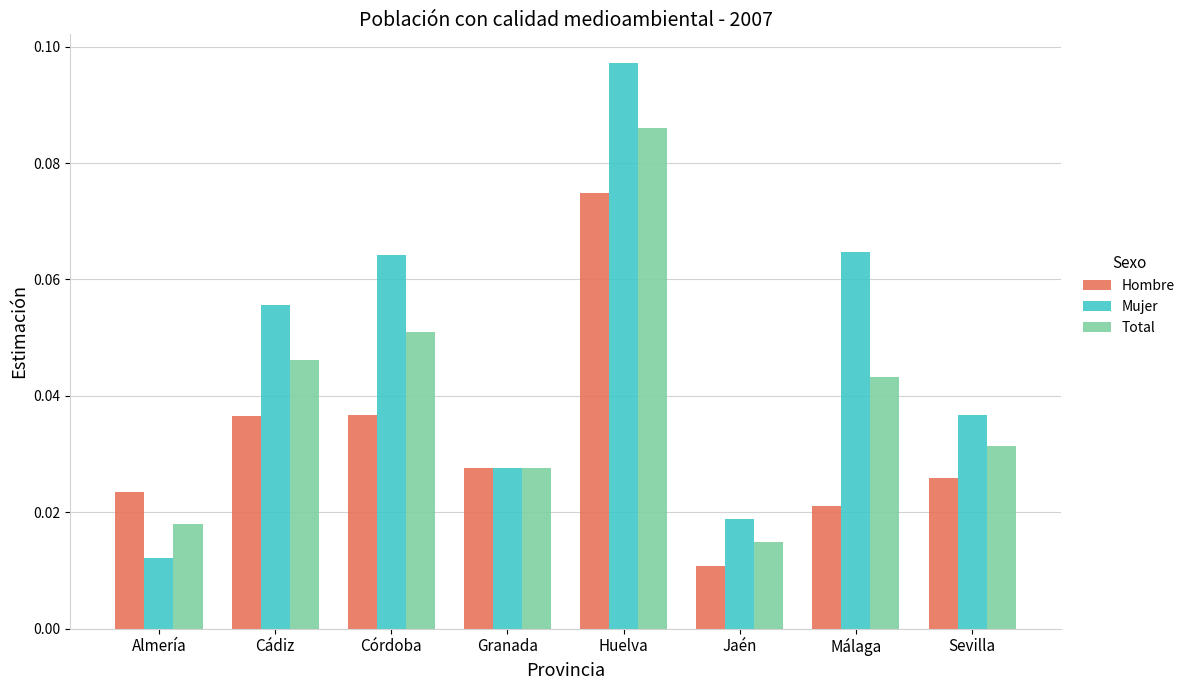

Where is Total nearest to the value 0?

Jaén